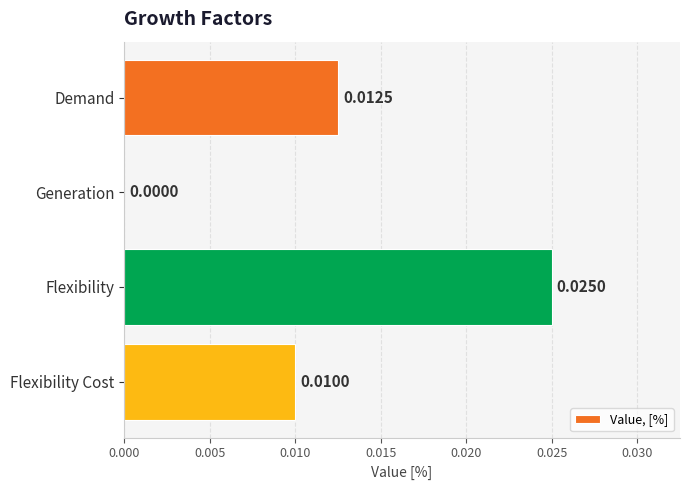

Between Flexibility and Demand, which is larger?

Flexibility